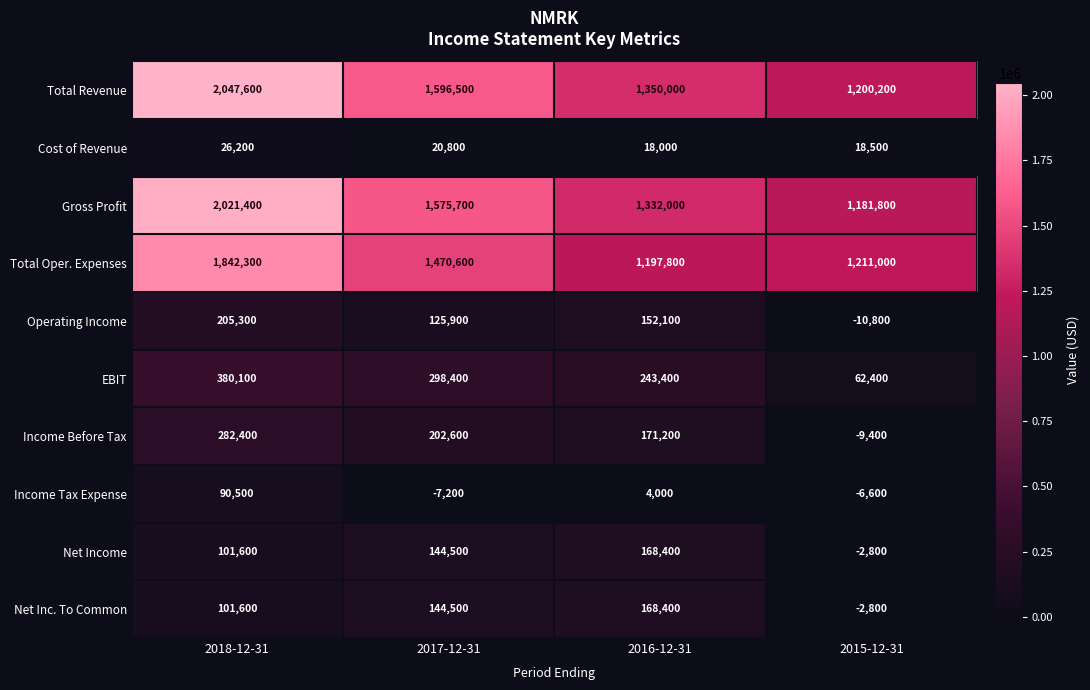

What is the maximum value shown in the chart?

2047600